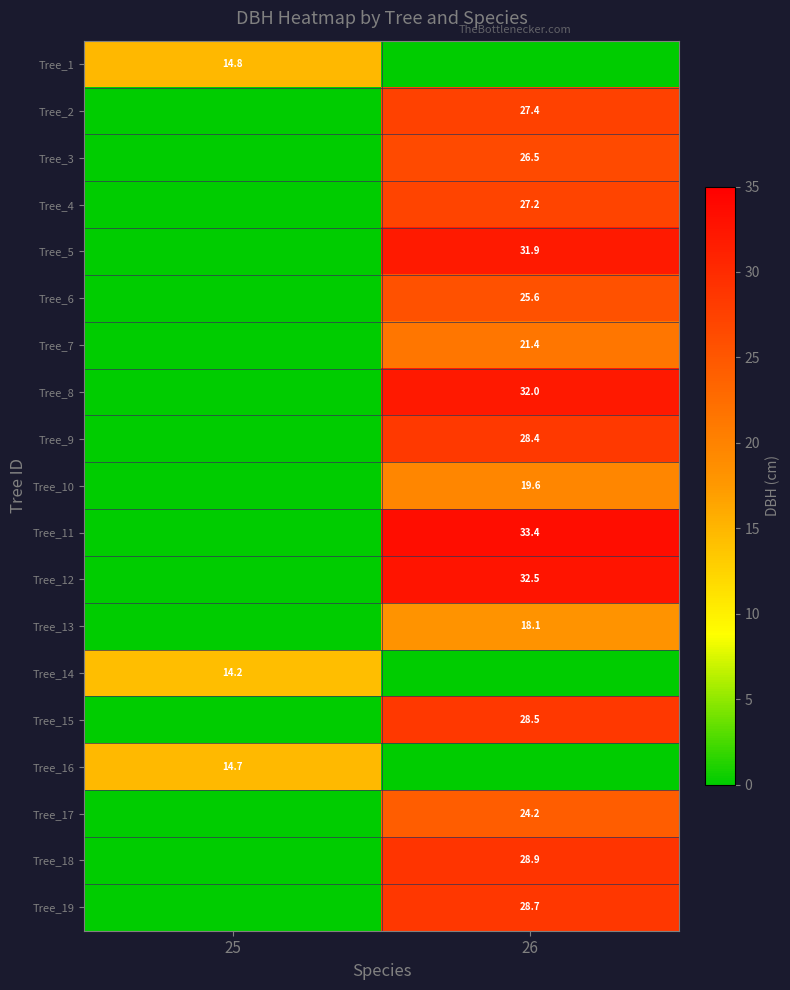

The Tree_13 series shows 18.1 at 26. True or false?

True